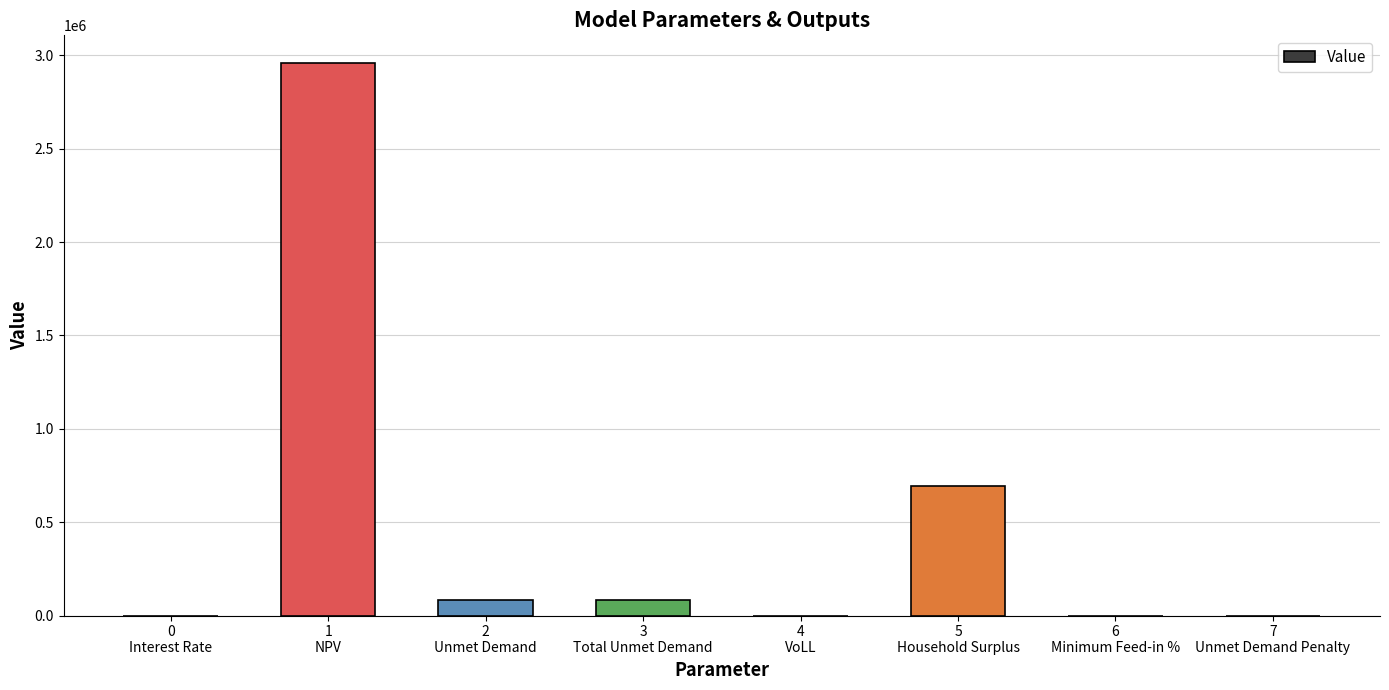

What is the sum of the values at 5
Household Surplus and 2
Unmet Demand?

774163.5